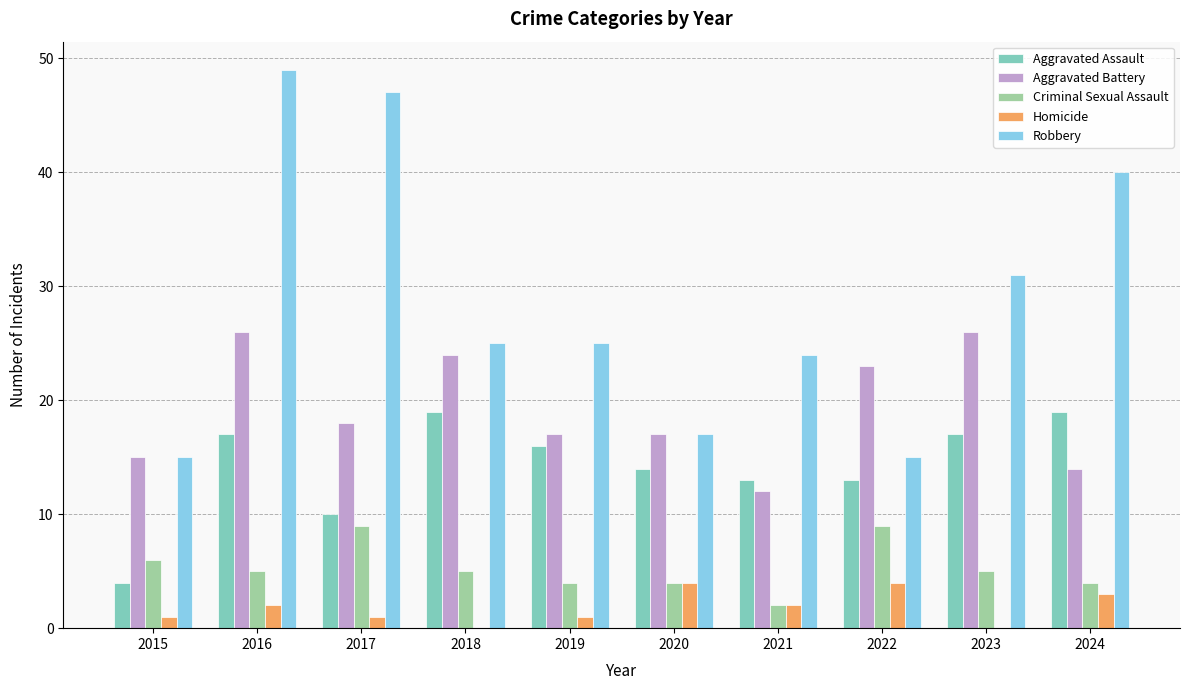

What is the sum of the Aggravated Assault values at 2019 and 2021?

29